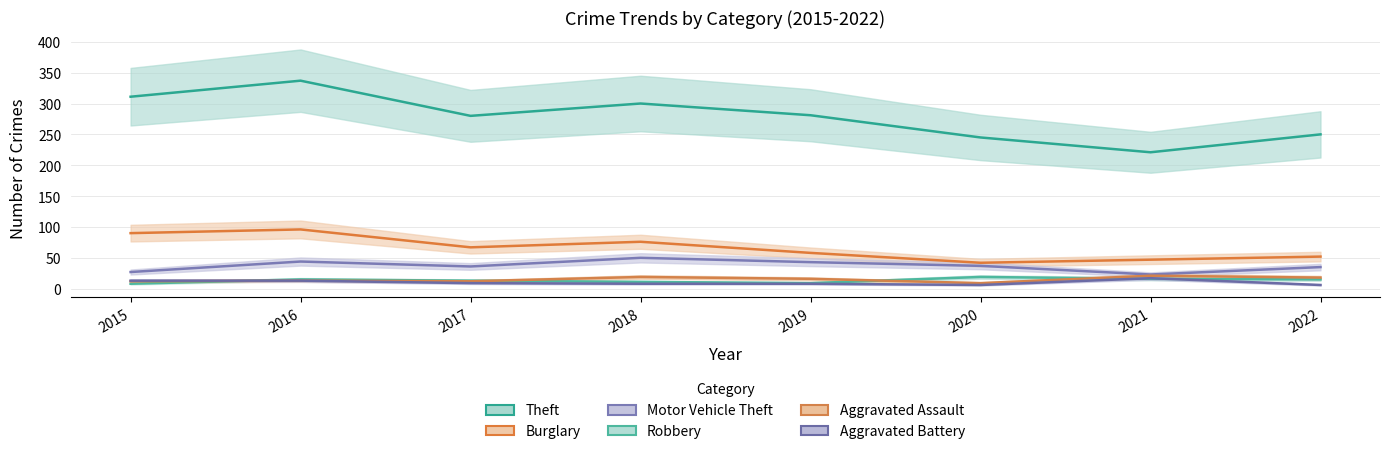

How many data points in Motor Vehicle Theft are less than 37?

4